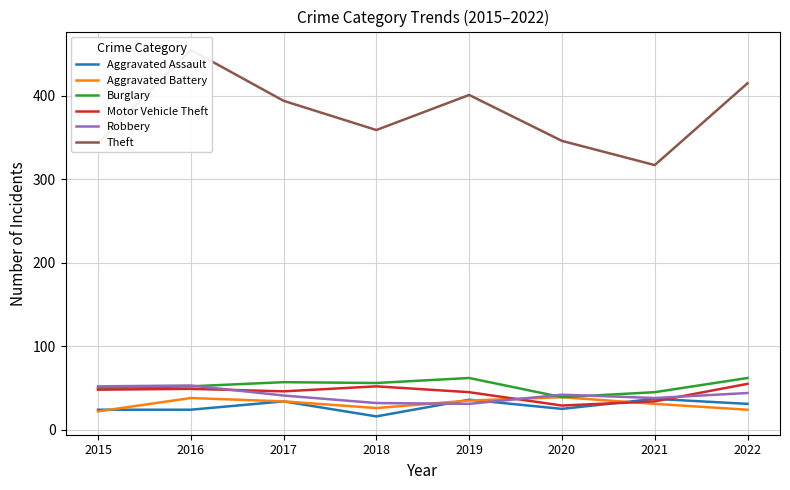

What is the value of the Robbery point at the 4th from the left?

32